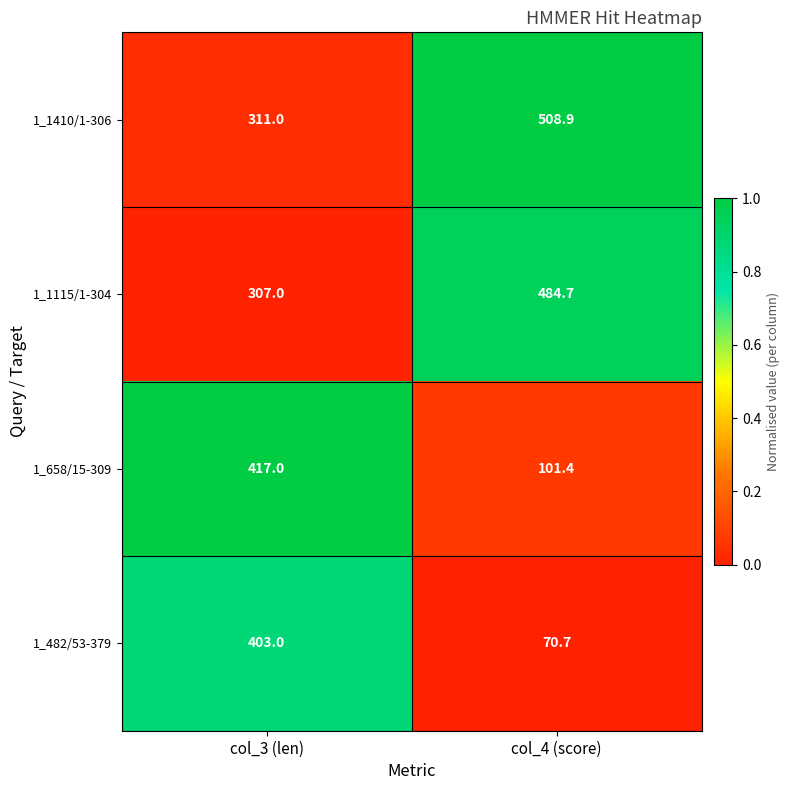

What is the difference between the 1_1115/1-304 values at col_3 (len) and col_4 (score)?

177.7